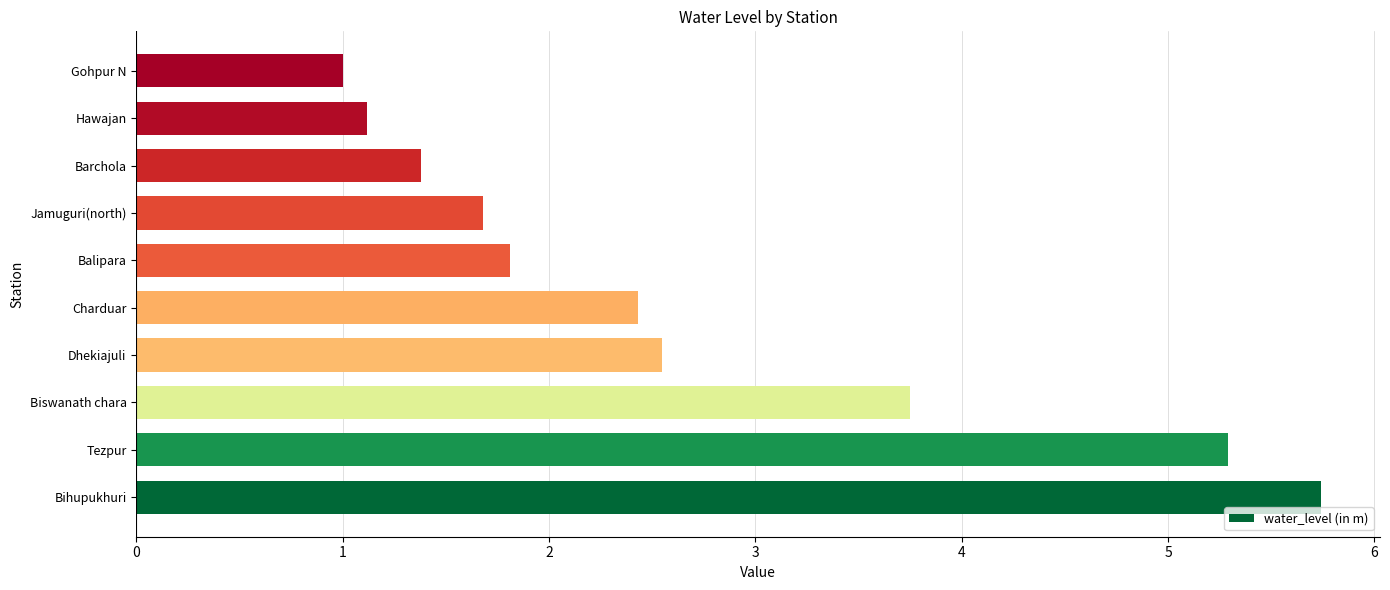

The value at Dhekiajuli is 4.0. True or false?

False